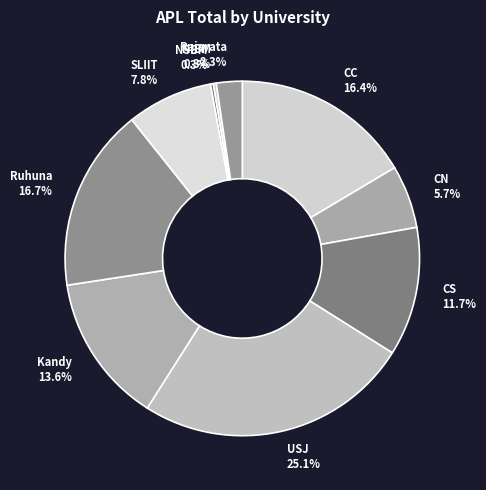

To the nearest percent, what is the difference between the CS and USJ slice percentages?

13%